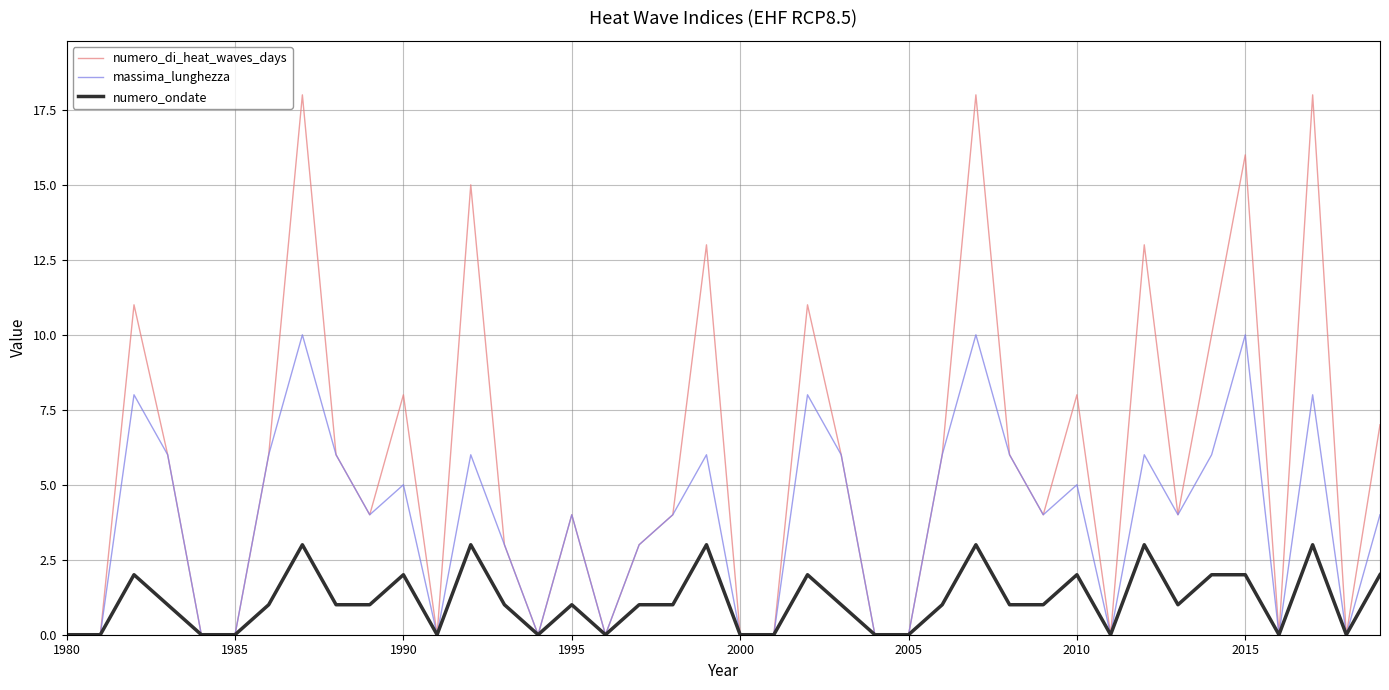

How many lines are shown in the chart?

3